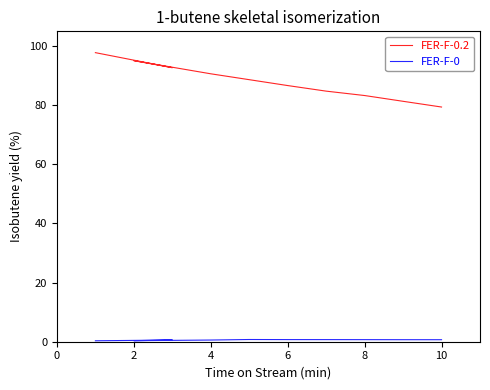

Read the FER-F-0 value at 0.

0.3